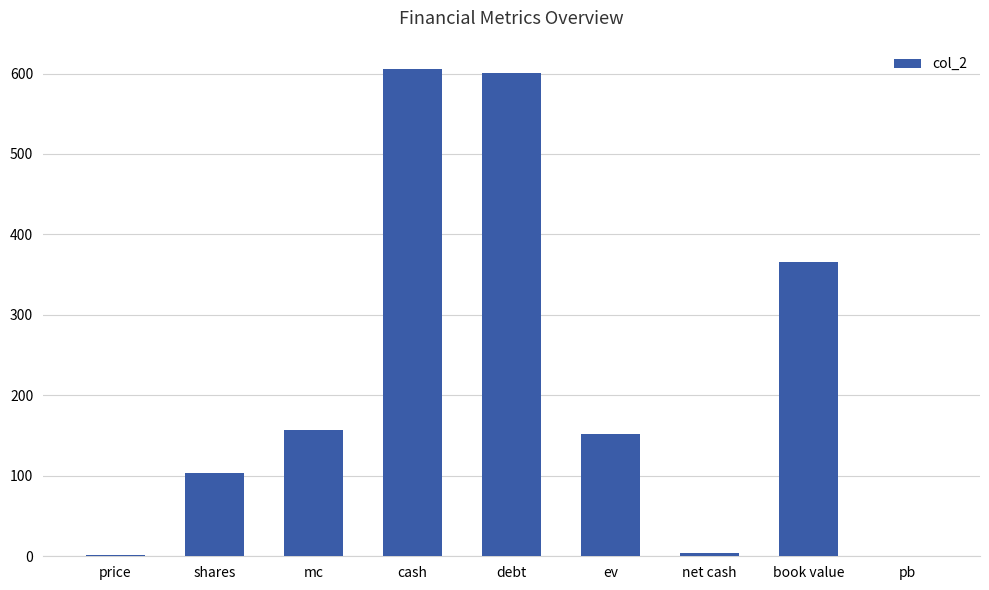

Where is the data nearest to the value 302?

book value